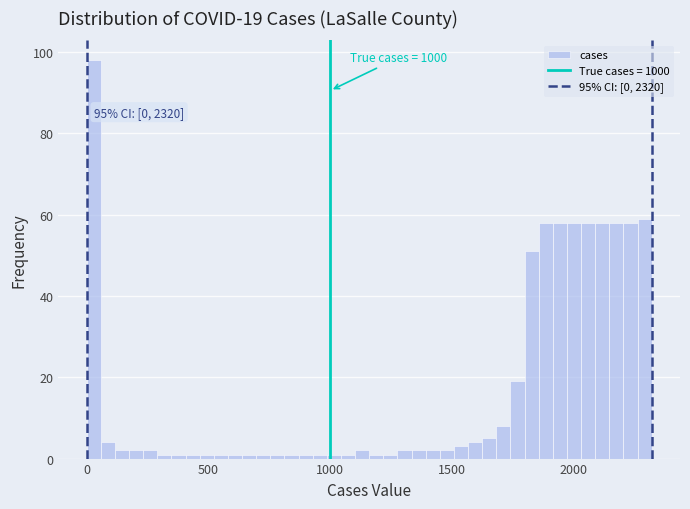

Around what value on the x-axis is the tallest bar? Give the approximate position of its centre, as read against the axis.

50